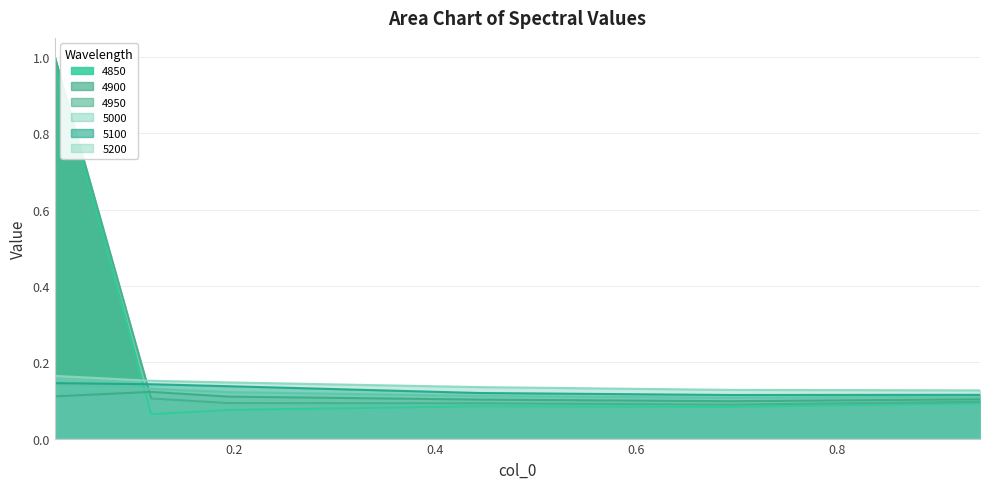

Which series has the largest range (max minus min)?

4850